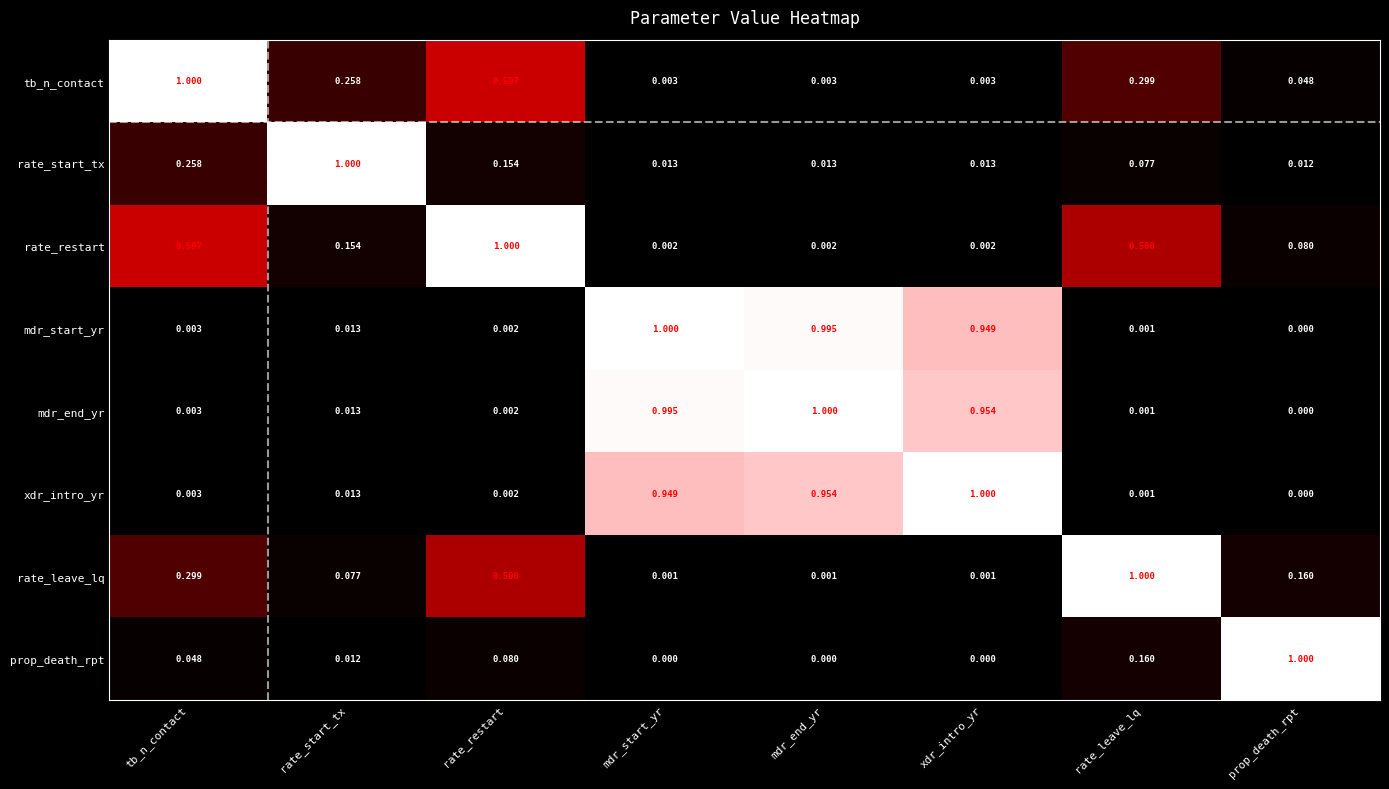

At which label does mdr_end_yr reach its minimum?

prop_death_rpt